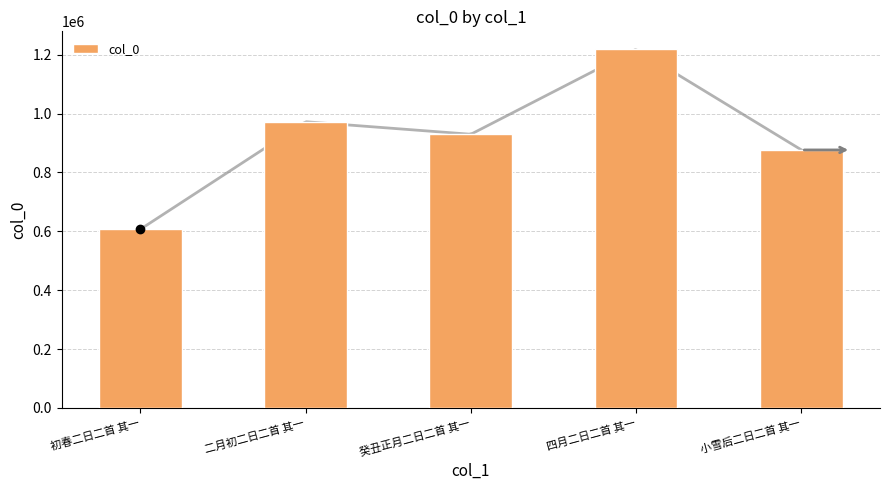

Approximately how many times larger is the value at 四月二日二首 其一 compared to 二月初二日二首 其一?

1.3